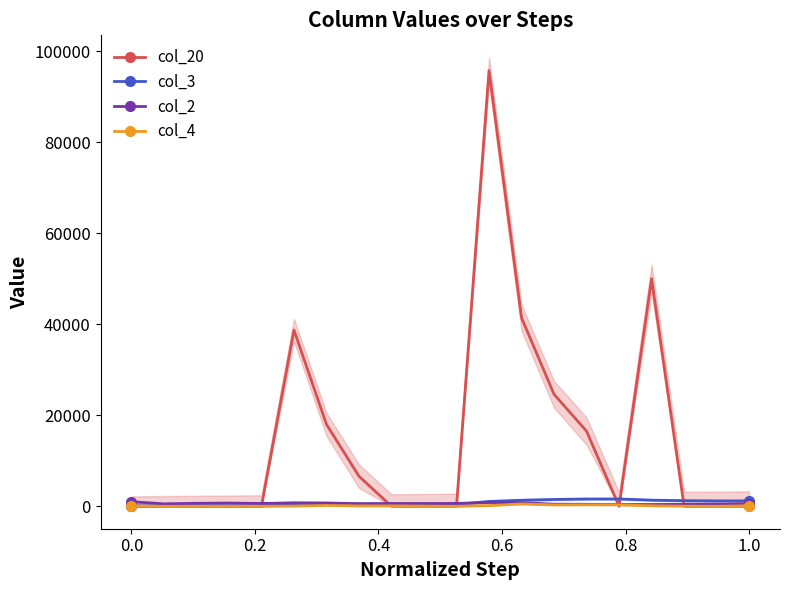

True or false: col_3 and col_2 intersect in this chart.

True